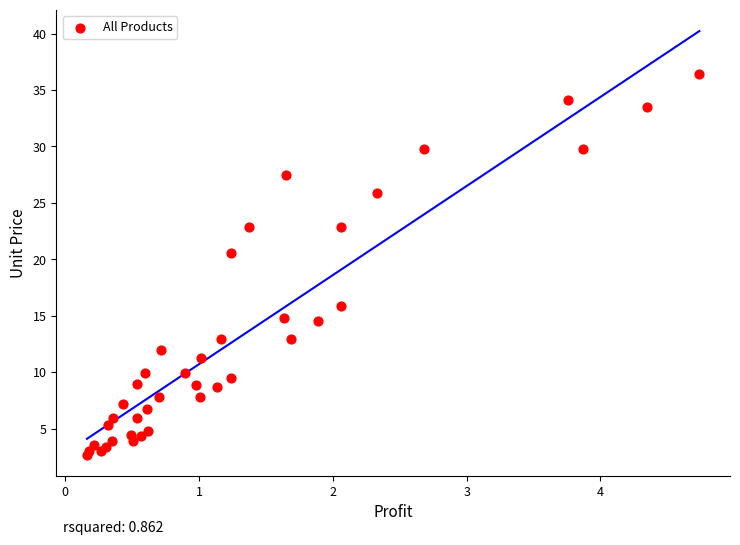

What Y value in the scatter plot is closest to 19?

20.6